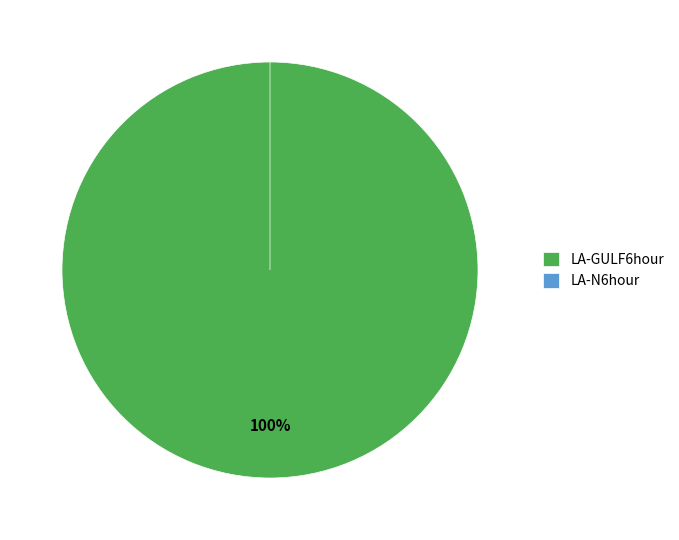

To the nearest percent, what portion does LA-GULF6hour represent?

100%